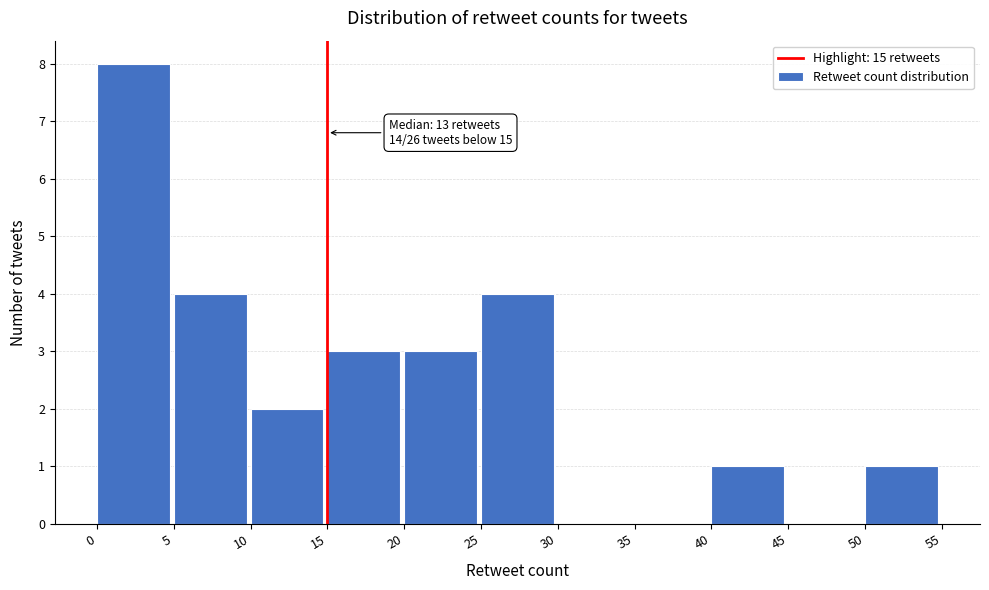

Which range on the x-axis has the tallest bar?

0 to 5